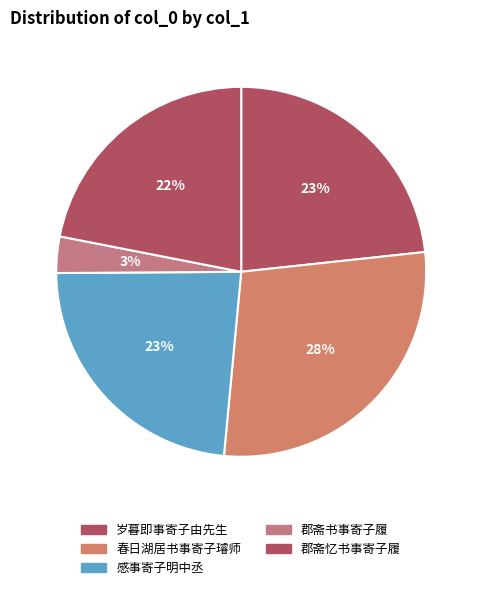

Which category has the biggest portion of the pie?

春日湖居书事寄子璿师